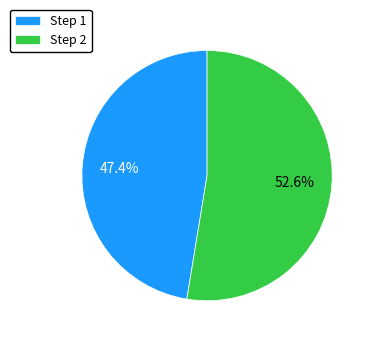

Rank the categories by value from highest to lowest.

Step 2, Step 1